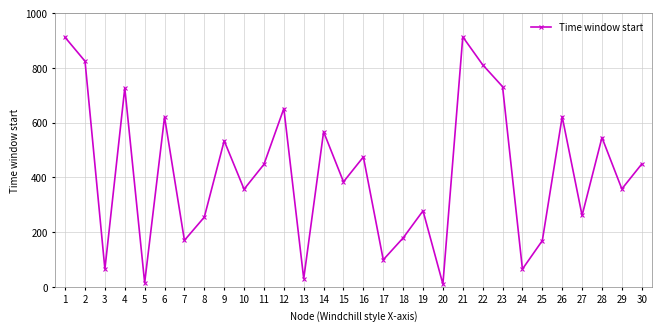

The value at 9 is 534. True or false?

True